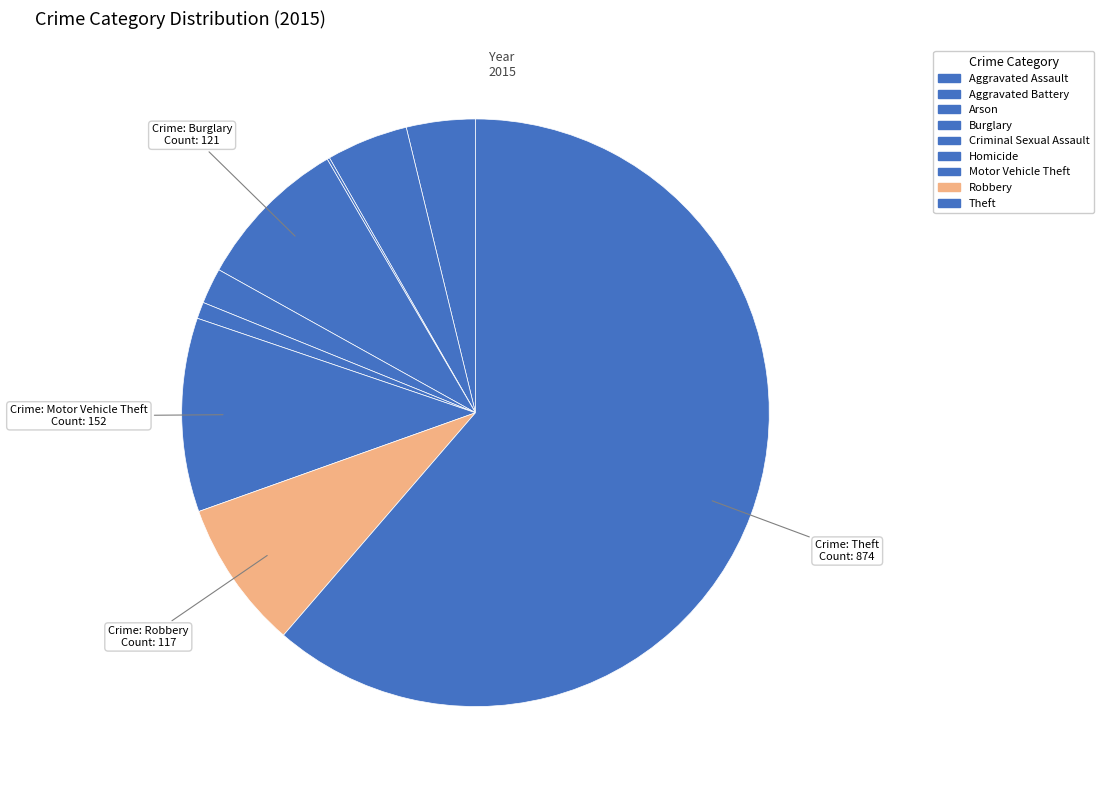

Rank the categories by value from lowest to highest.

Arson, Homicide, Criminal Sexual Assault, Aggravated Assault, Aggravated Battery, Robbery, Burglary, Motor Vehicle Theft, Theft